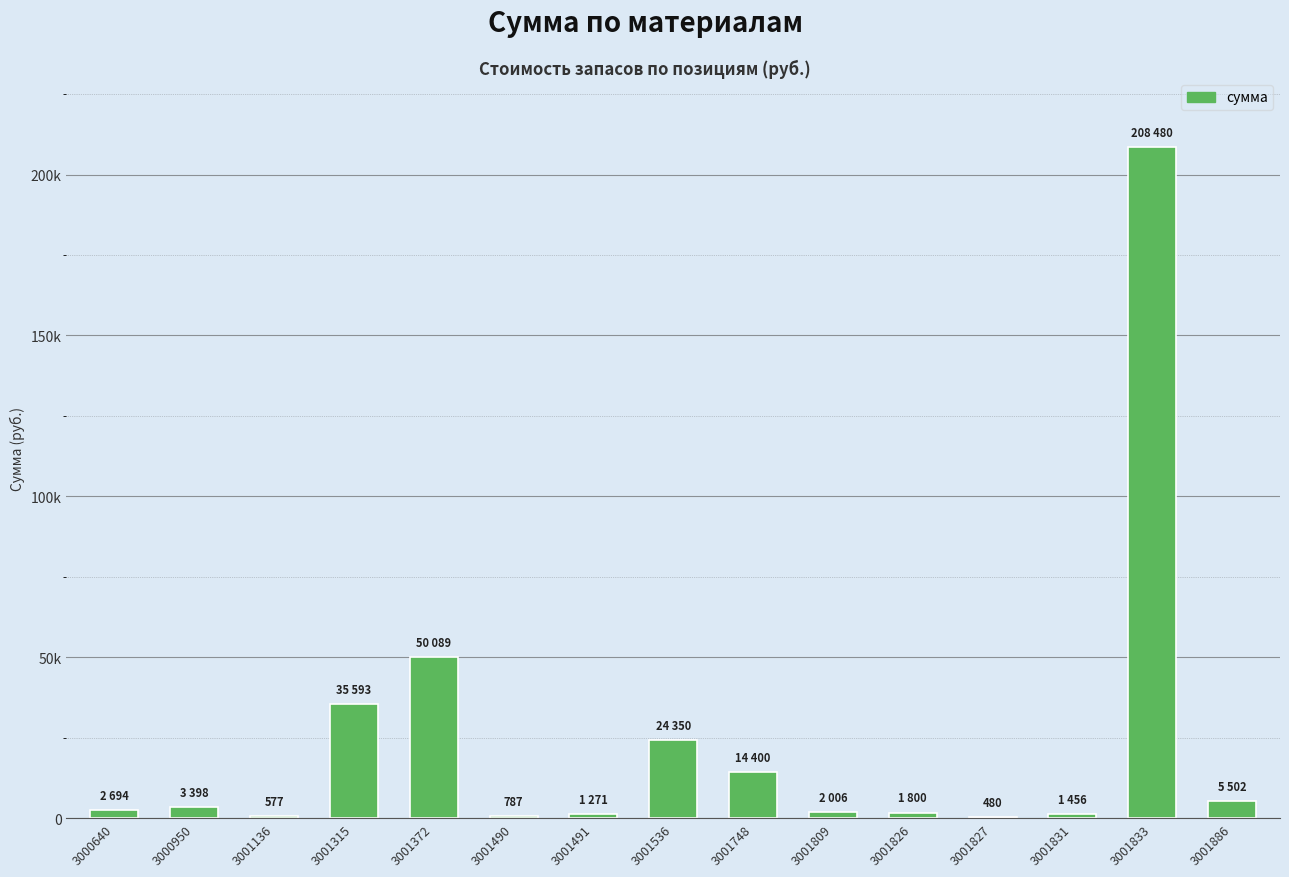

Where does the data first go above 2694?

3000950